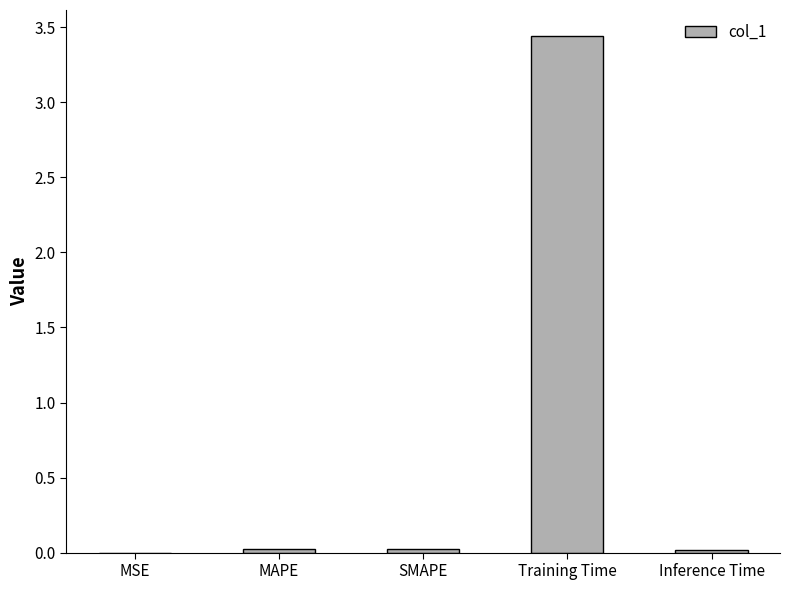

Which label corresponds to the largest value in the chart?

Training Time